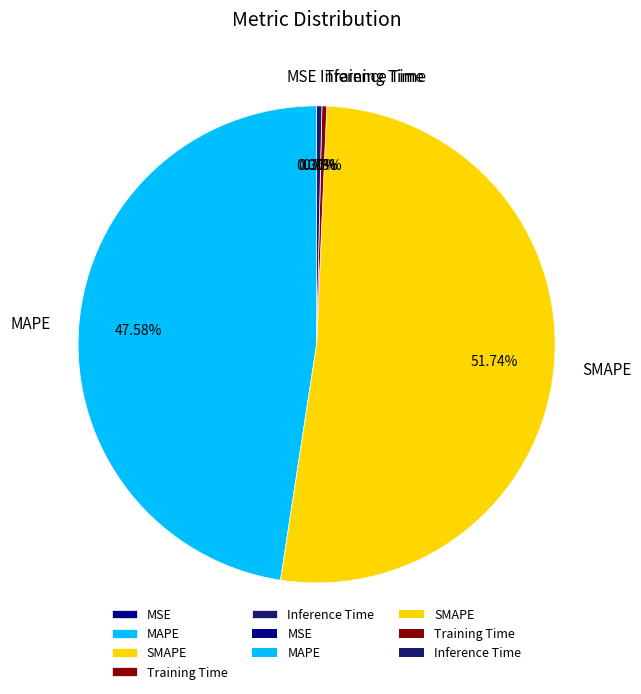

Do MAPE and Inference Time together represent more than half of the pie?

No